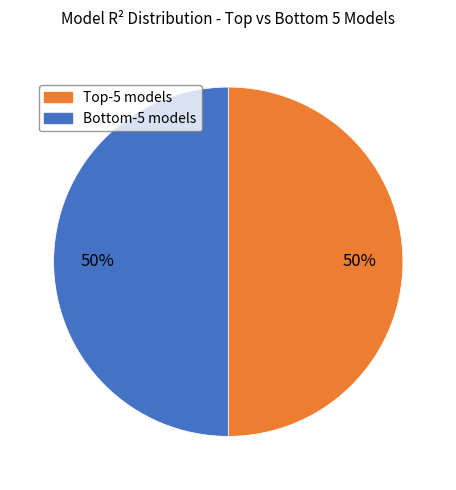

To the nearest percent, what is the average slice percentage?

50%